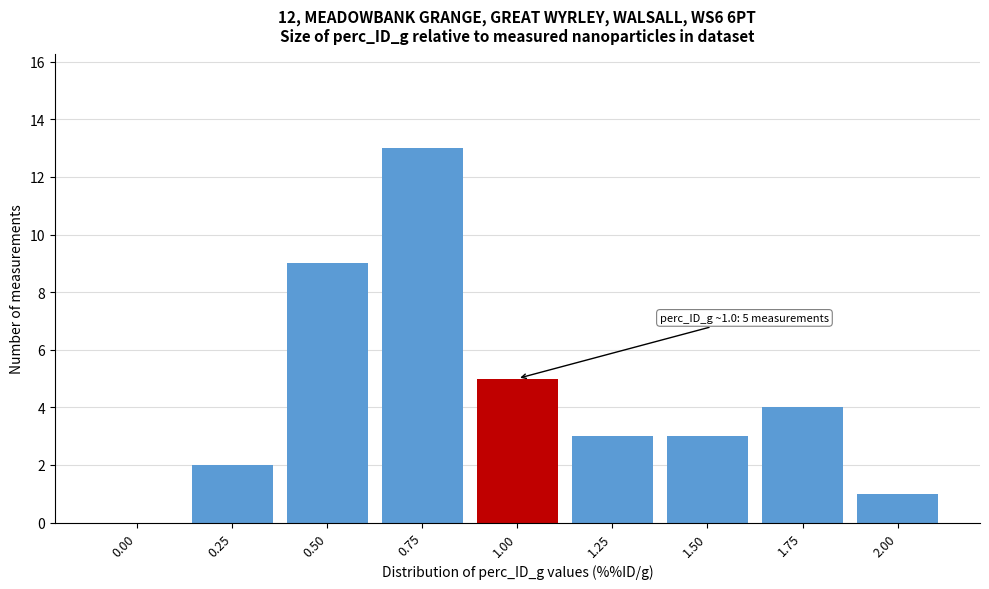

Reading right to left, list all the values displayed in this chart.

2.00=1	1.75=4	1.50=3	1.25=3	1.00=5	0.75=13	0.50=9	0.25=2	0.00=0